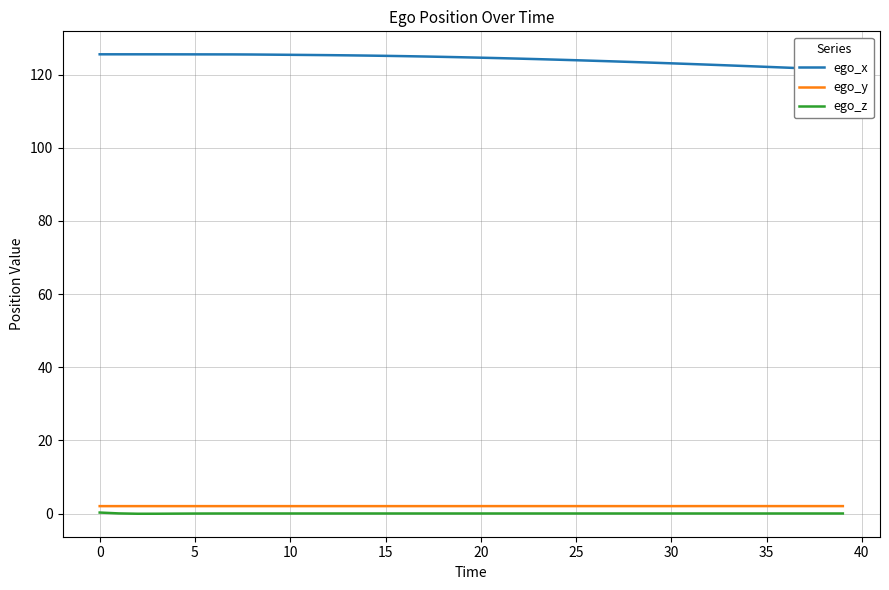

True or false: ego_y and ego_z cross at least once.

False